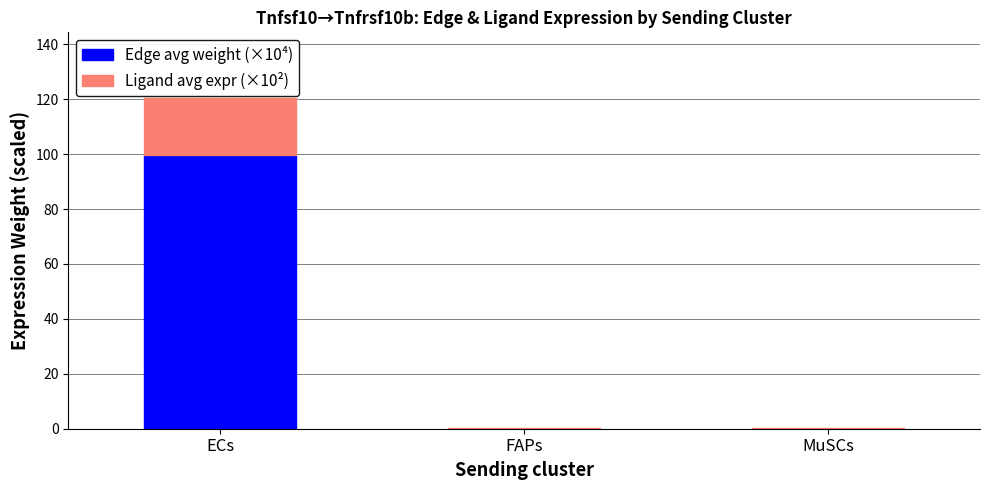

At which category is the sum across all series the highest?

ECs